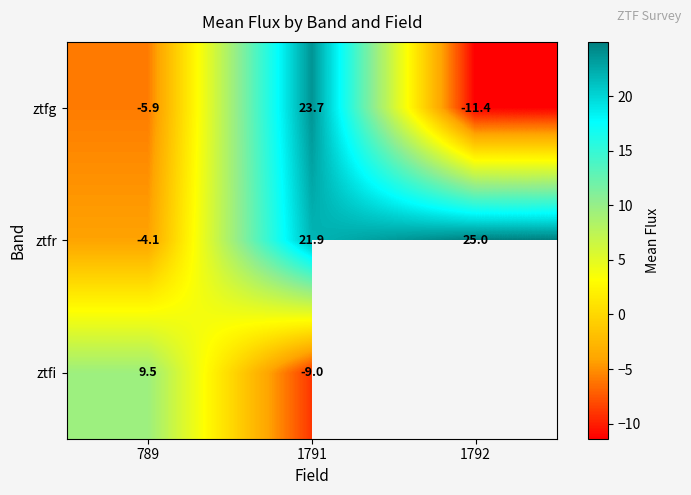

At 789, list the series in order from smallest to largest.

ztfg, ztfr, ztfi